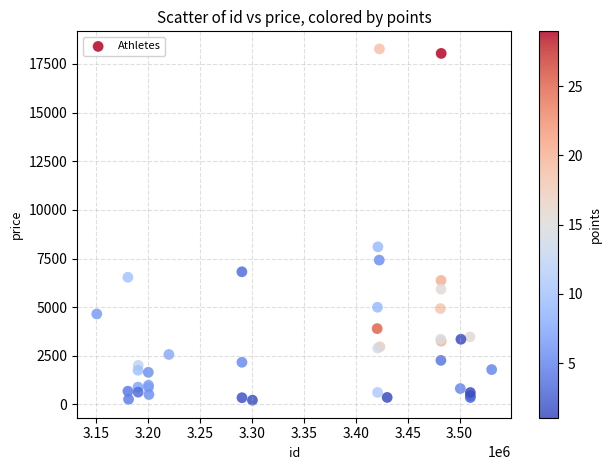

What Y value in the scatter plot is closest to 9247?

8101